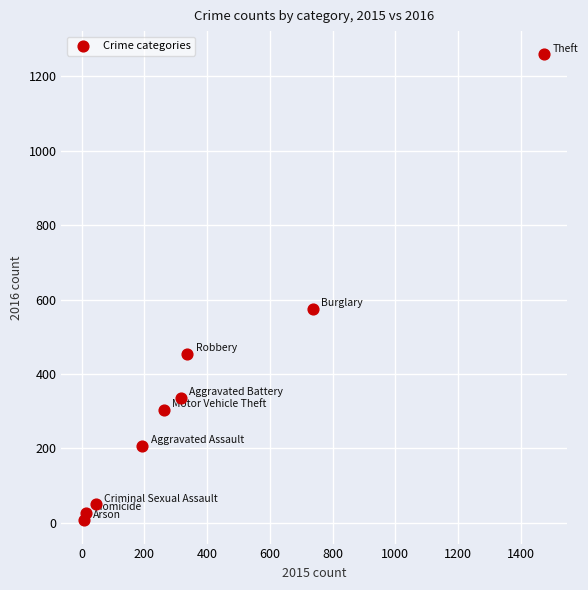

What is the average X value?

377